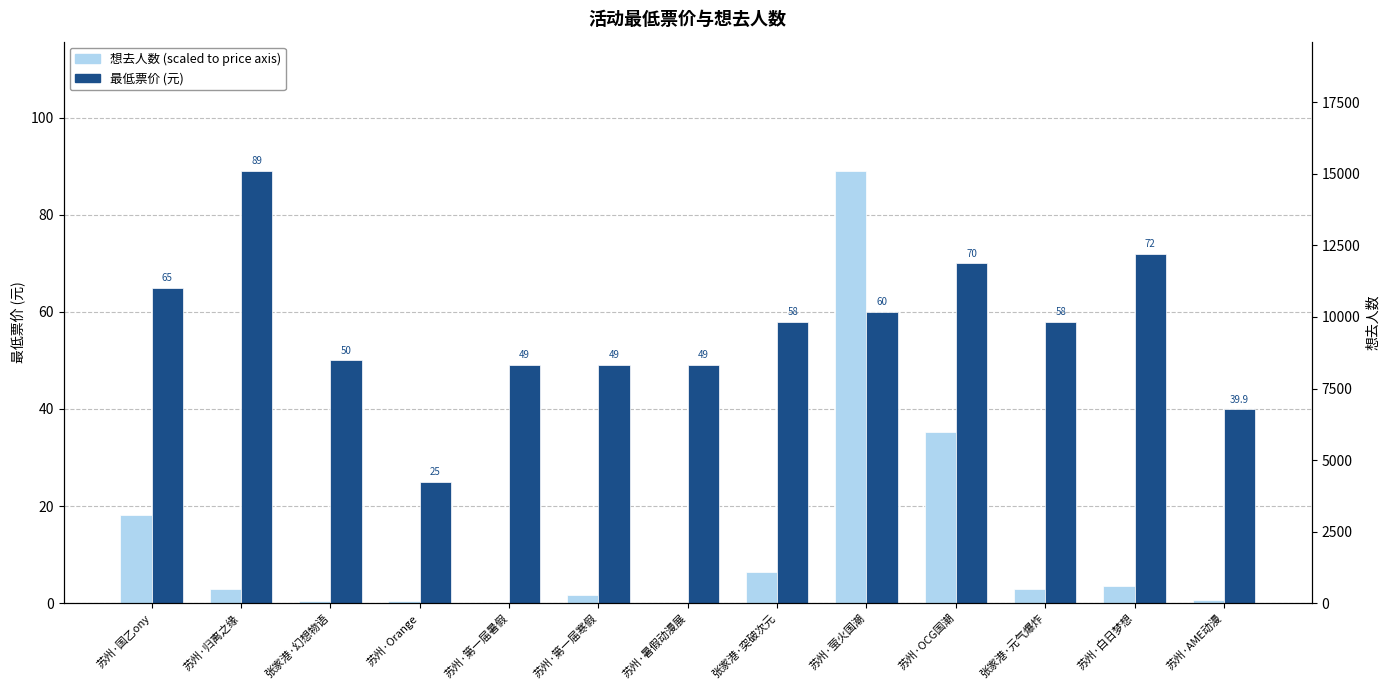

Which category has the highest value in the 最低票价 series?

苏州·归离之缘